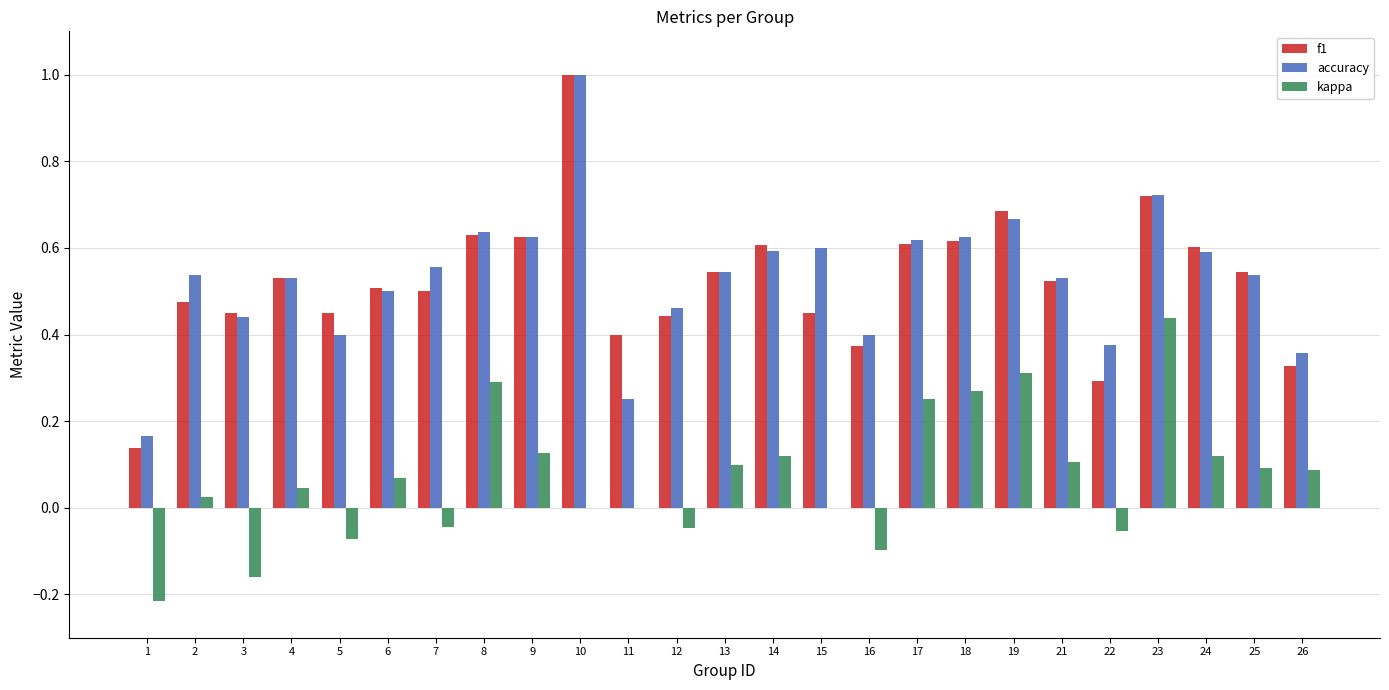

Count the f1 values in the range 0 to 1.

25